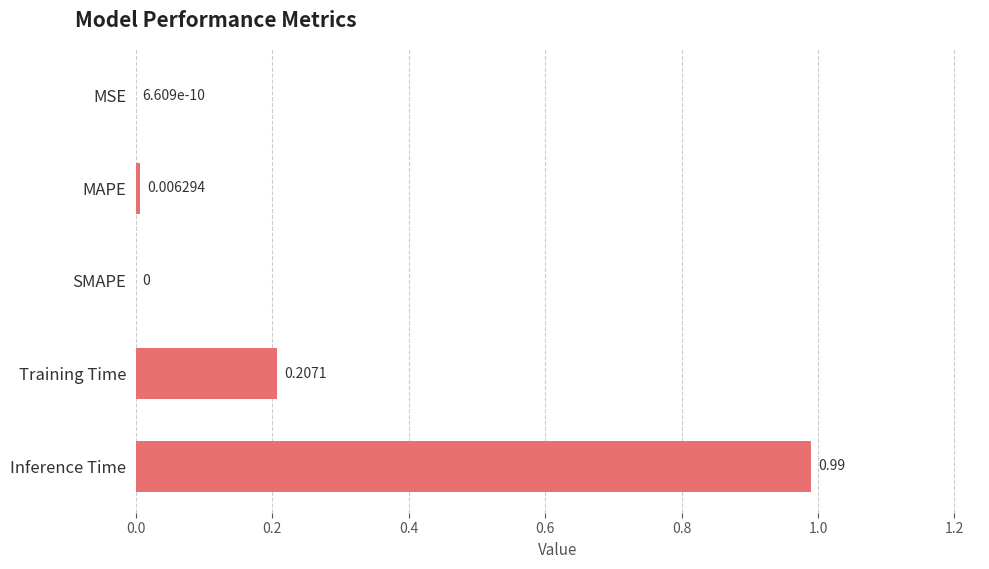

Which has a higher value, Training Time or SMAPE?

Training Time